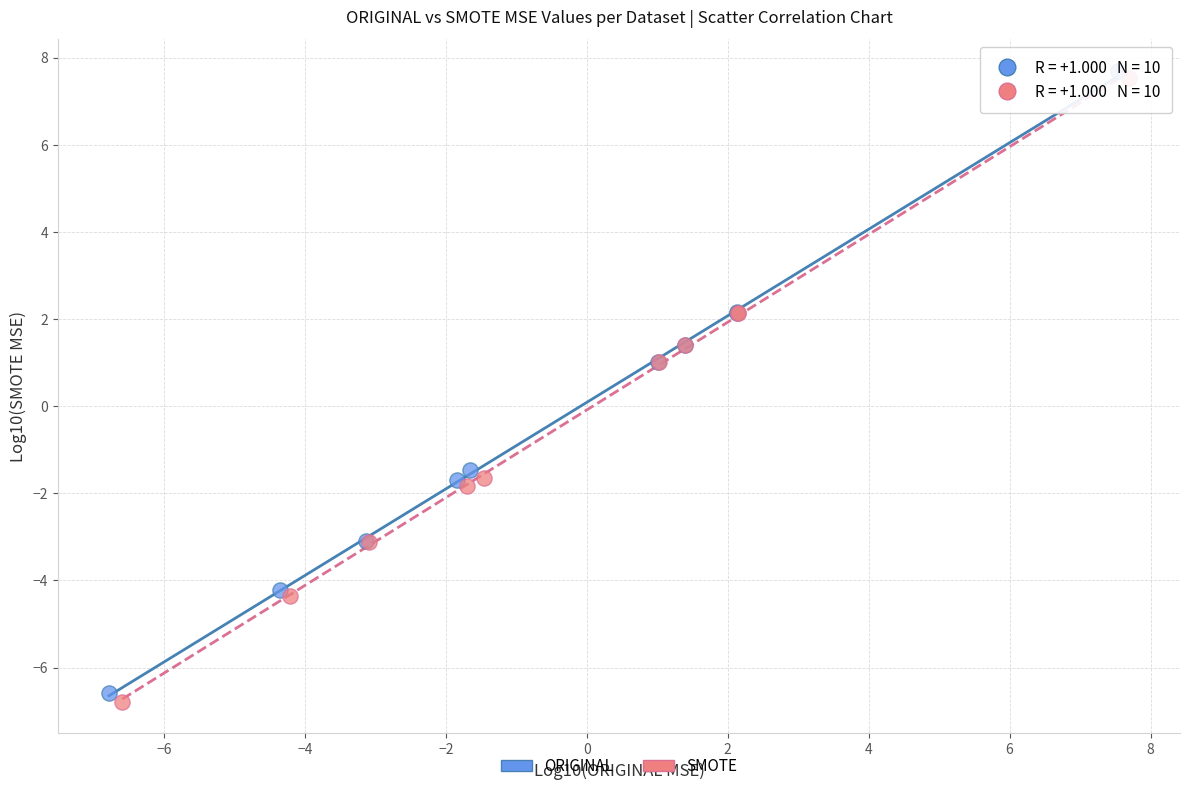

What are all the series names shown in the legend?

ORIGINAL, SMOTE